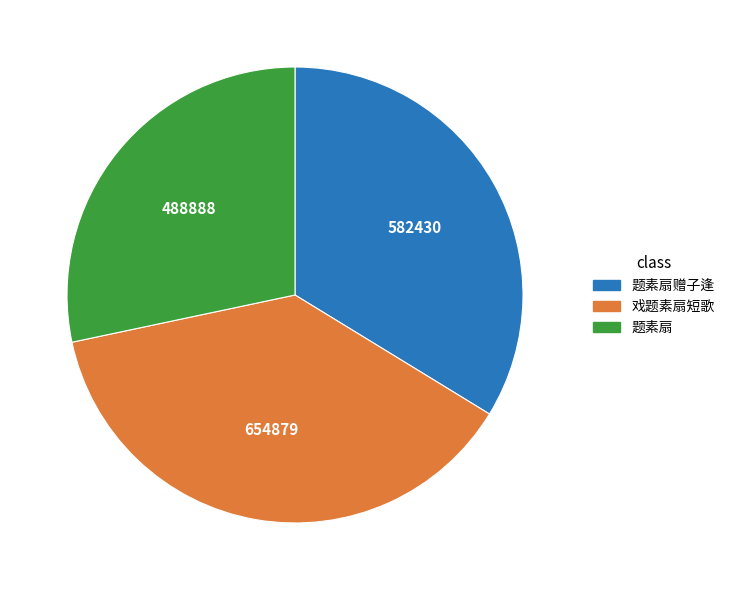

Is there a majority slice in this chart?

No